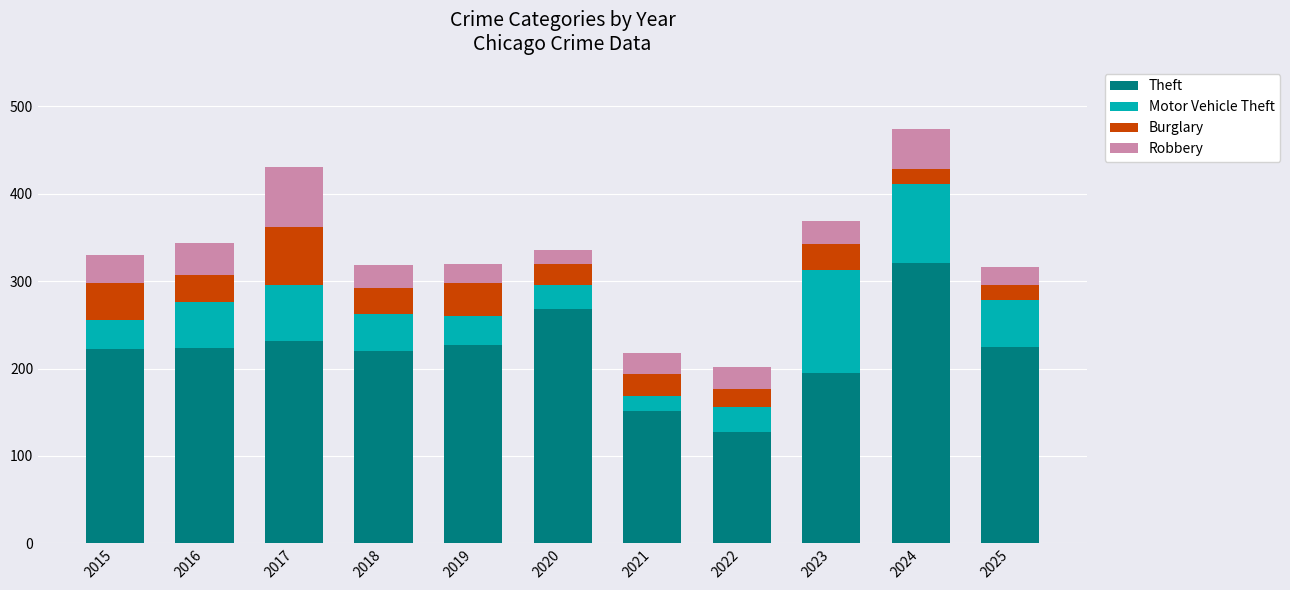

What are all the series names shown in the legend?

Theft, Motor Vehicle Theft, Burglary, Robbery